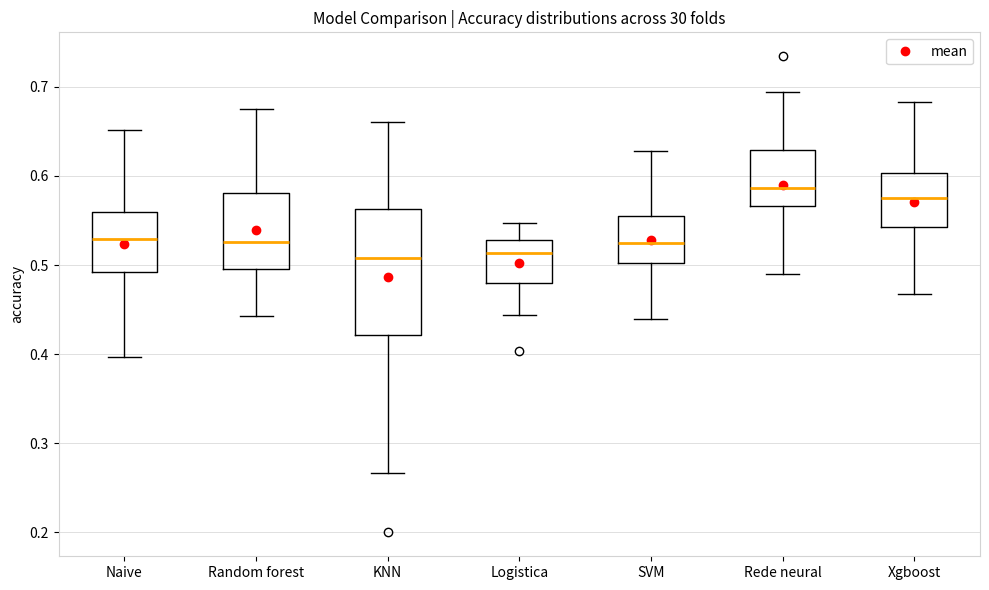

Where does the median line of the box for SVM sit on the y-axis? The values are not printed on the chart, so give them approximately, as read against the axis.

0.52